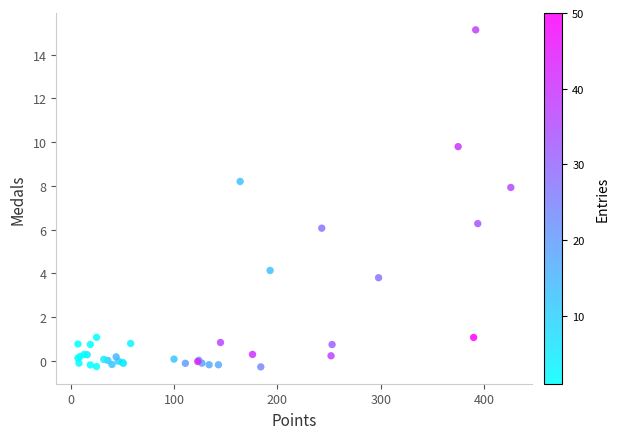

What Y value in the scatter plot is closest to 7?

6.3